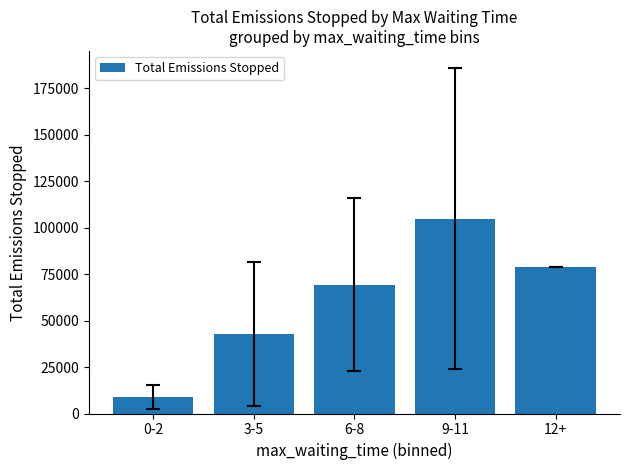

Reading left to right, list all the values displayed in this chart.

0-2=8643.8	3-5=42774.8	6-8=69229.2	9-11=104896.1	12+=78713.8